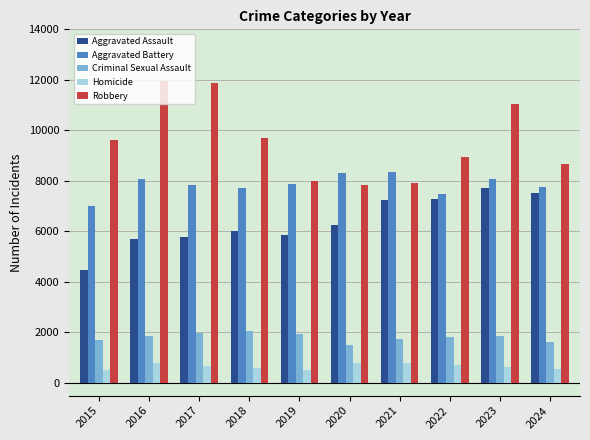

Which series has the widest spread of values?

Robbery